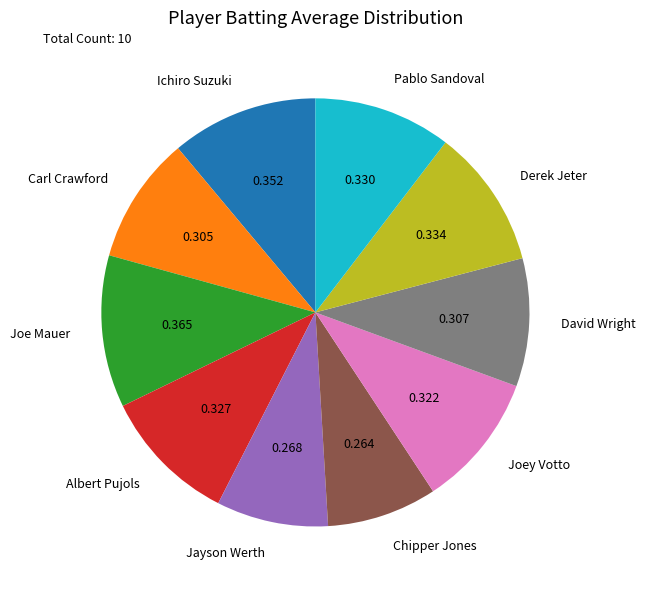

Is David Wright the majority of the pie?

No